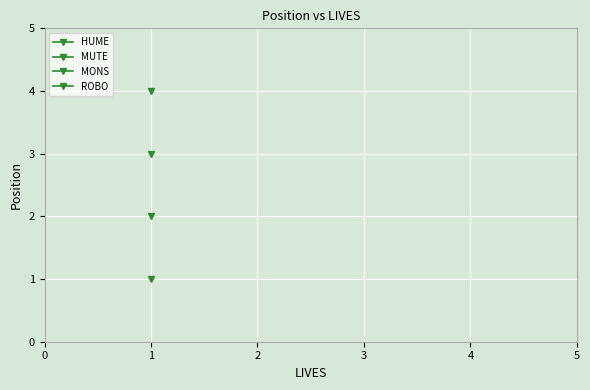

Is the value of HUME at 1 greater than the value of ROBO at 1?

No